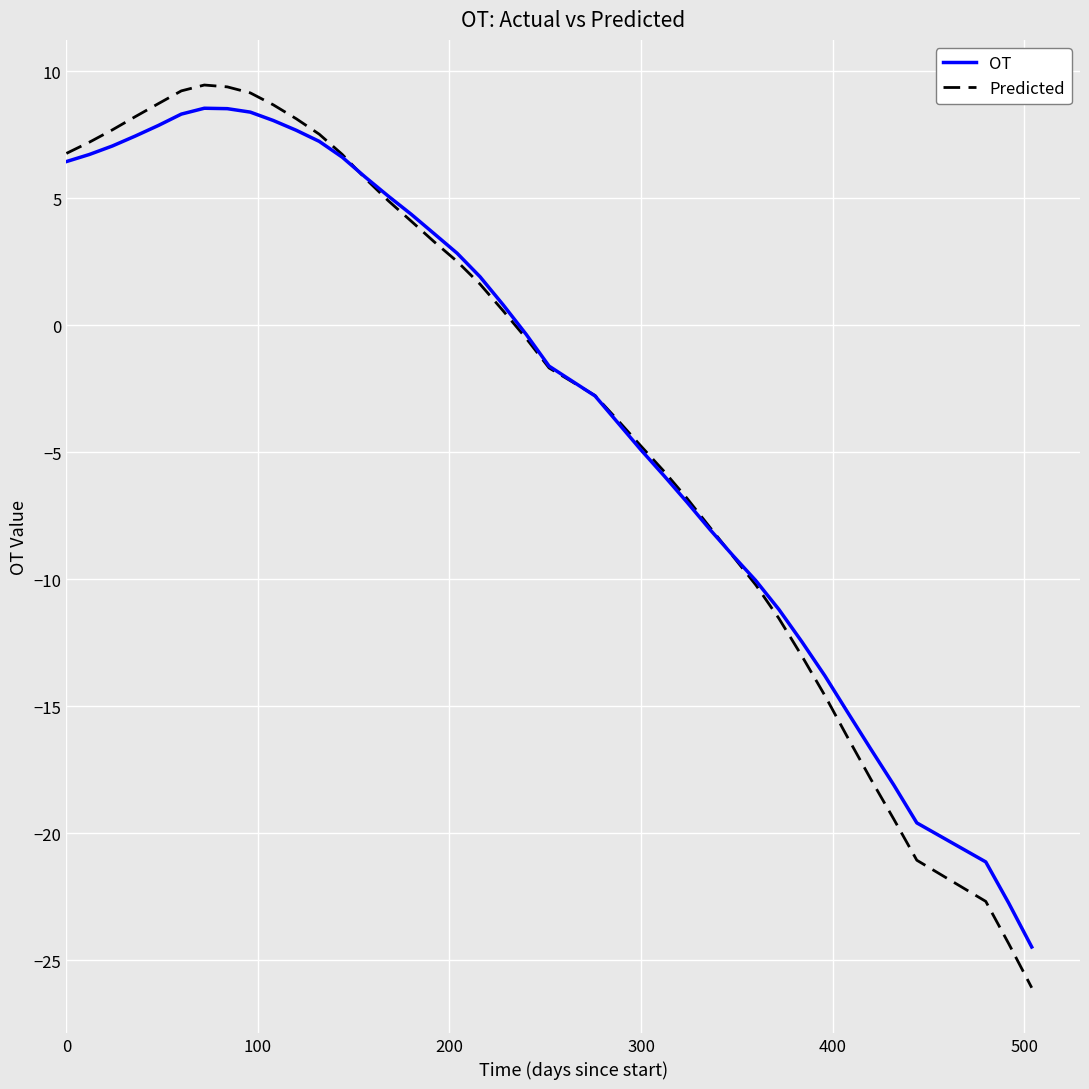

What is the lowest value of the Predicted series?

-26.1